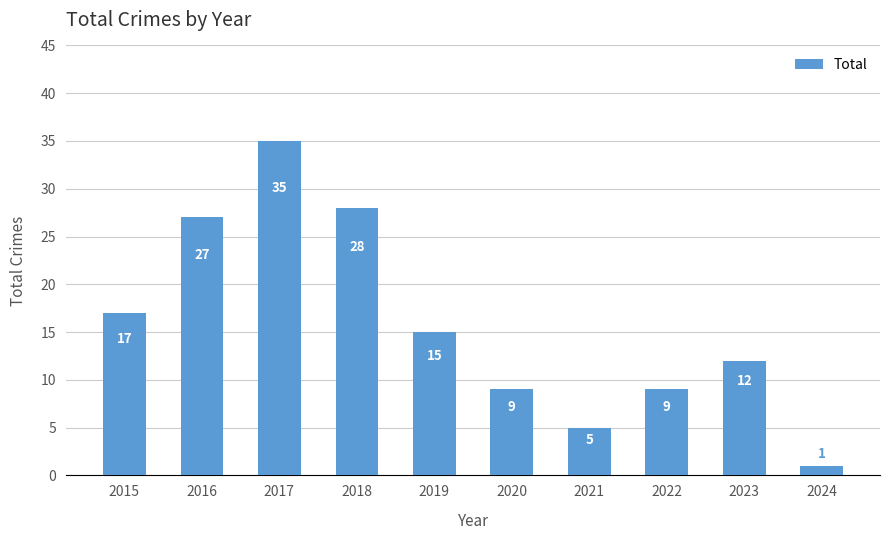

Is it true that the value at 2018 is 40?

False